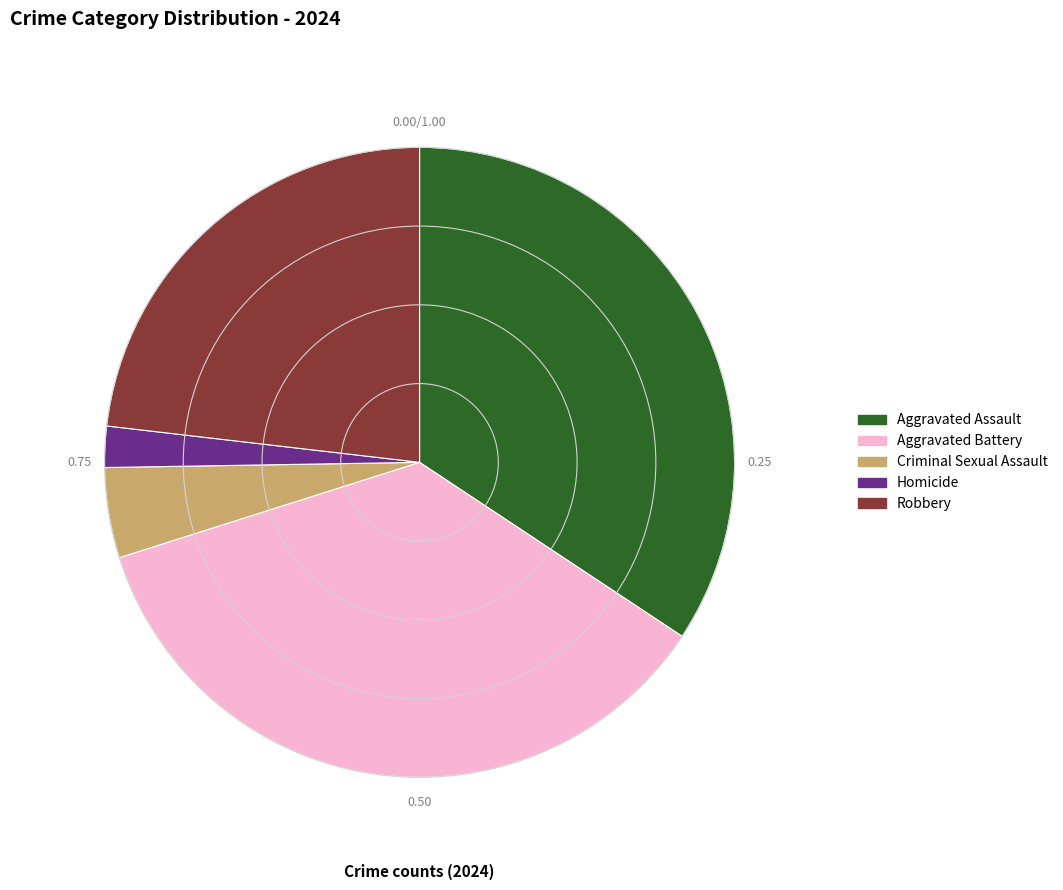

Is there a majority slice in this chart?

No